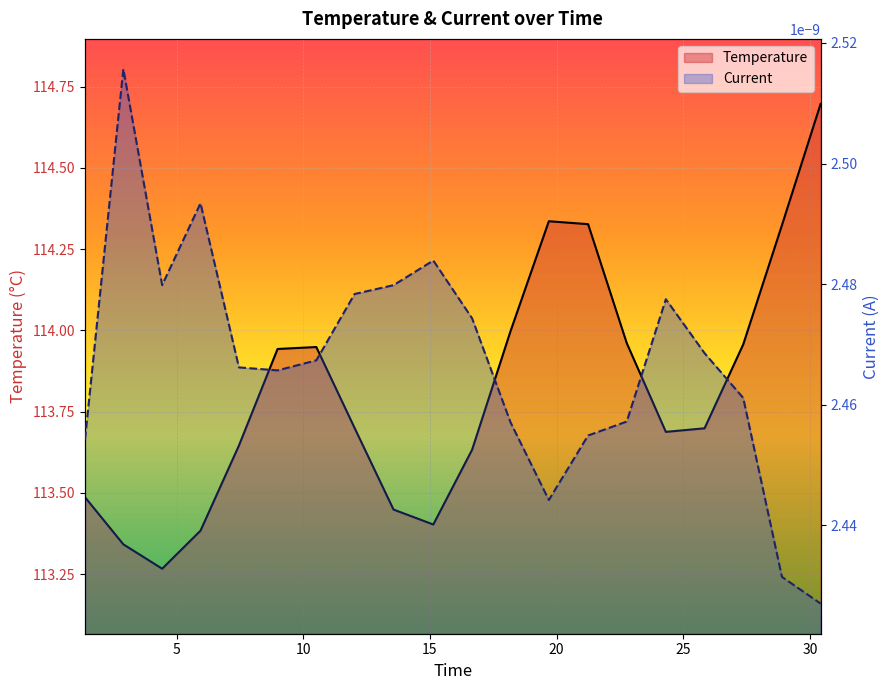

What is the sum of all values?

2276.2